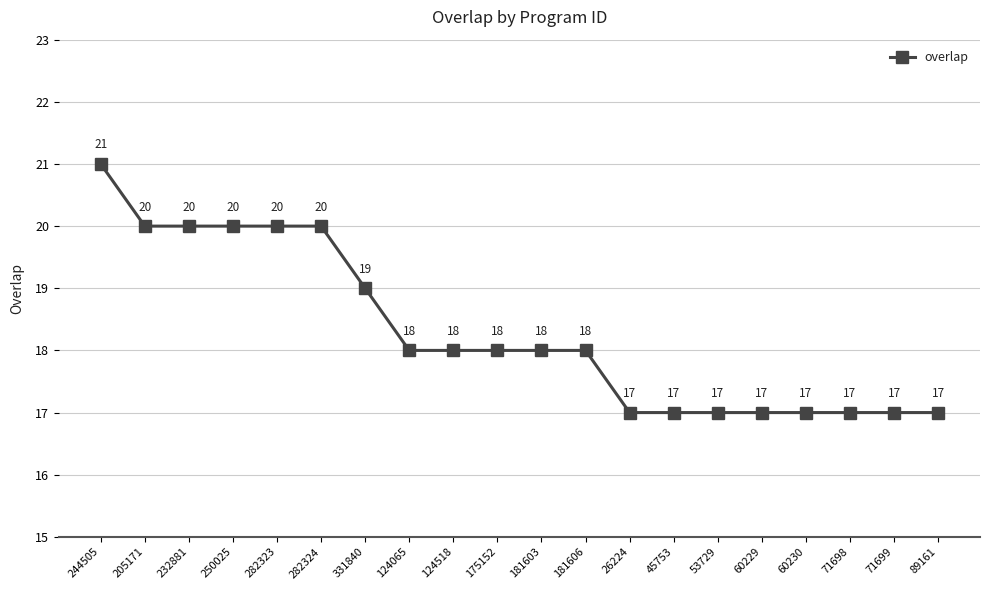

What is the difference between the values at 331840 and 205171?

1